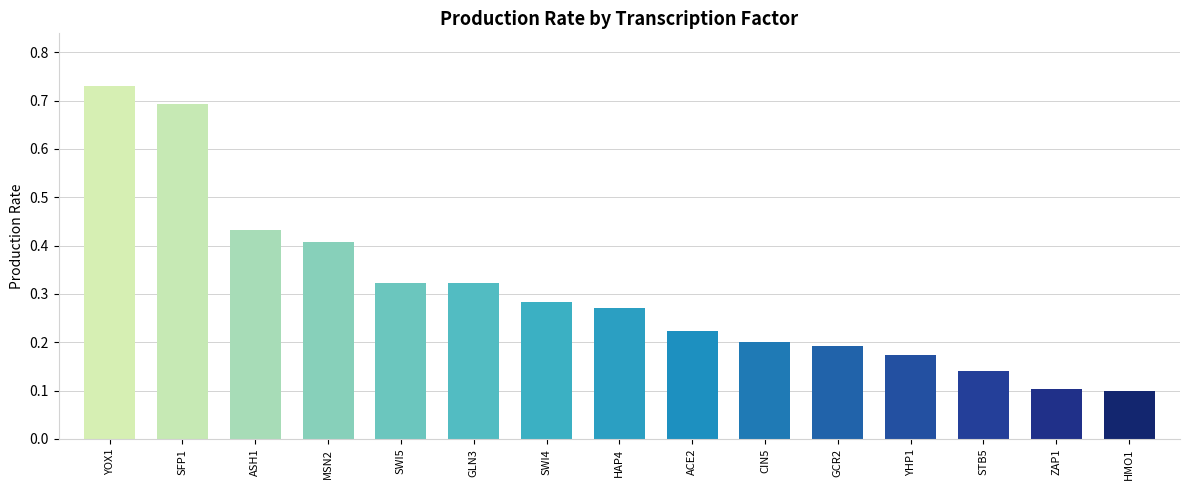

Count the number of data series in this chart.

1